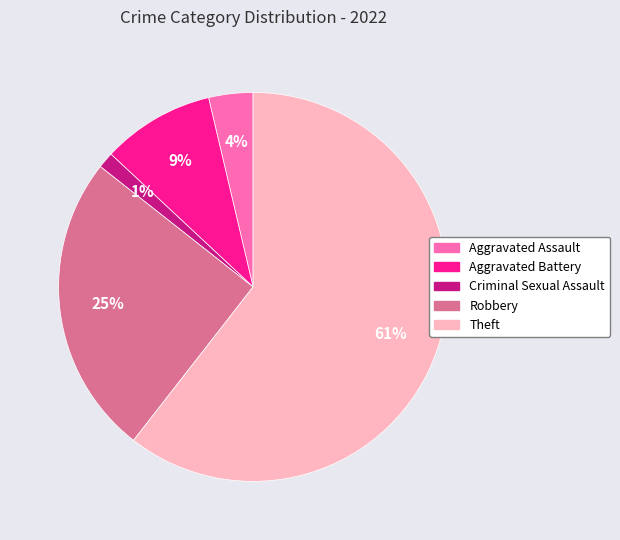

To the nearest percent, what is the combined percentage of Theft and Criminal Sexual Assault?

62%